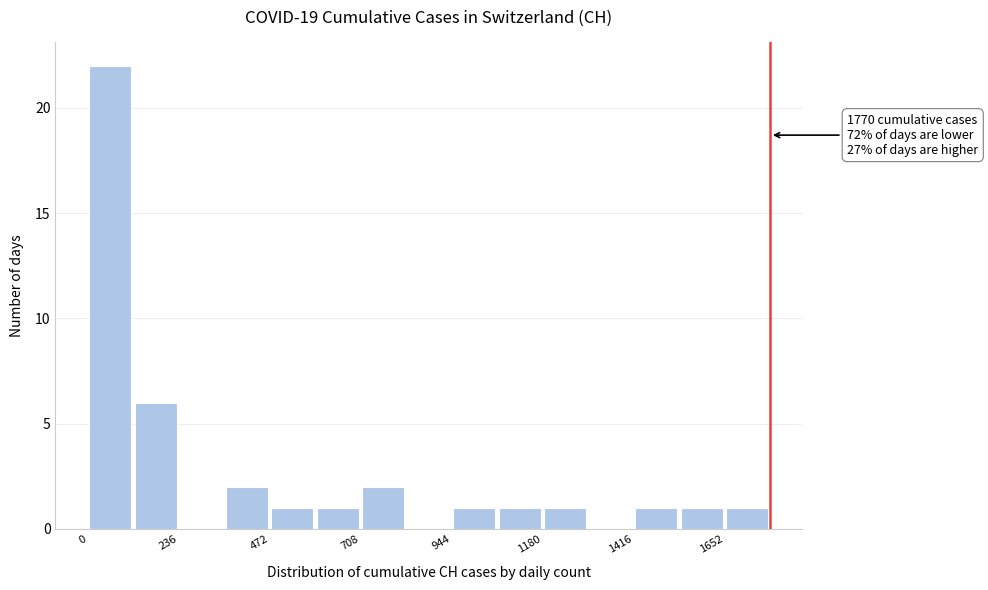

Read against the x-axis, roughly where is the centre of the tallest bar?

50